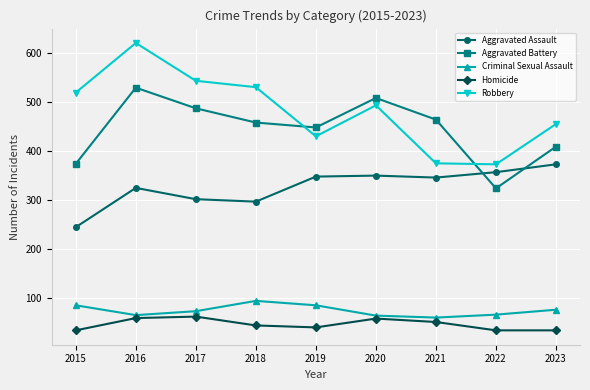

True or false: Criminal Sexual Assault has a value of 25 at 2020.

False